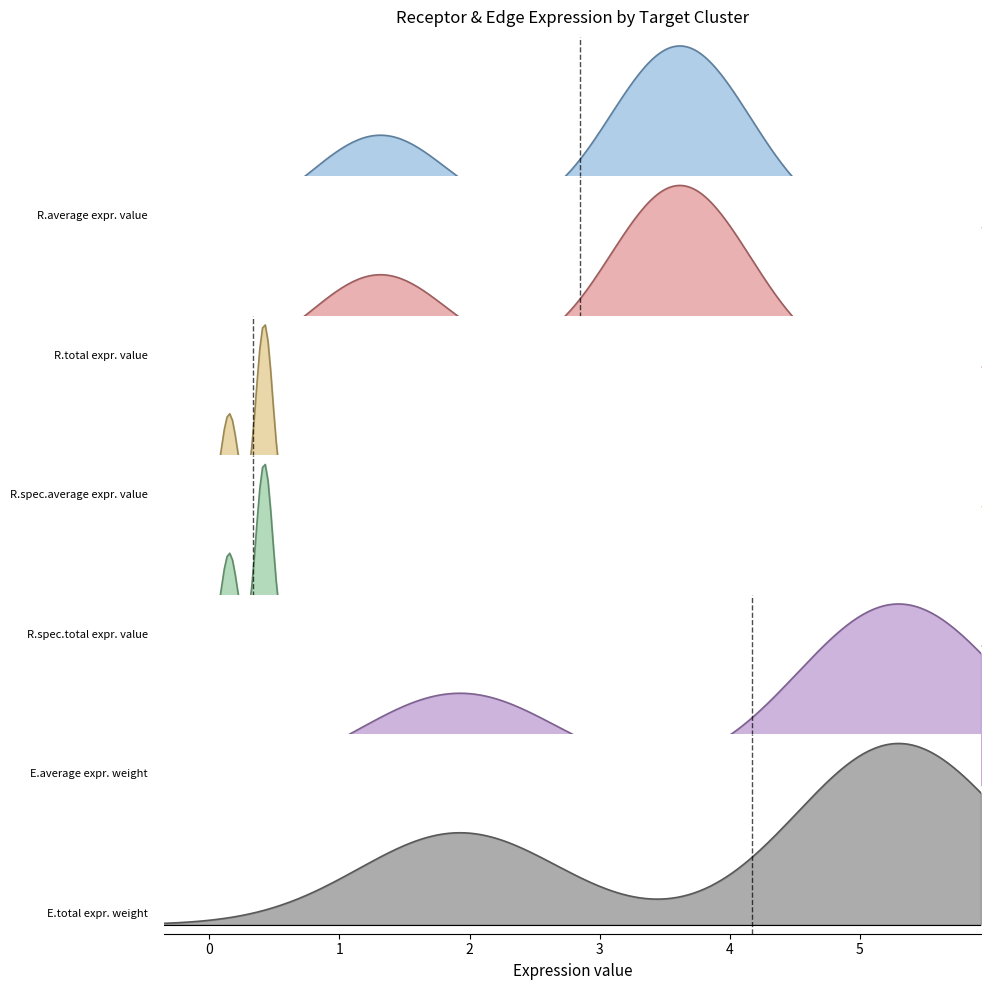

What is the difference between the maximum and minimum values in the Receptor derived specificity of average expression value series?

0.3